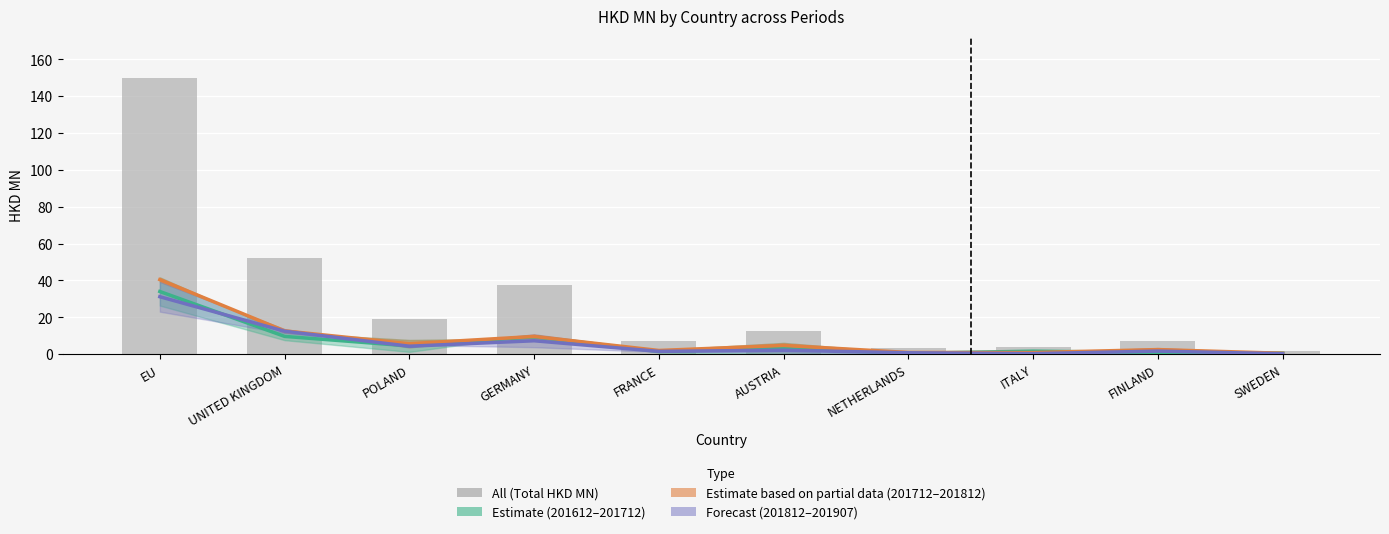

Which has a higher value, POLAND or AUSTRIA?

POLAND